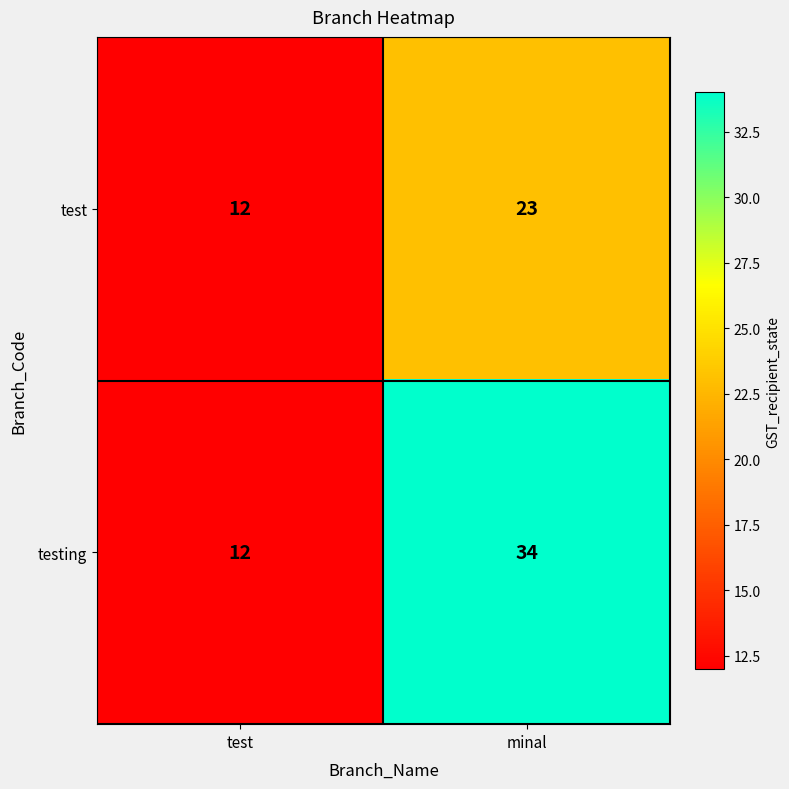

Read the testing value at minal.

34